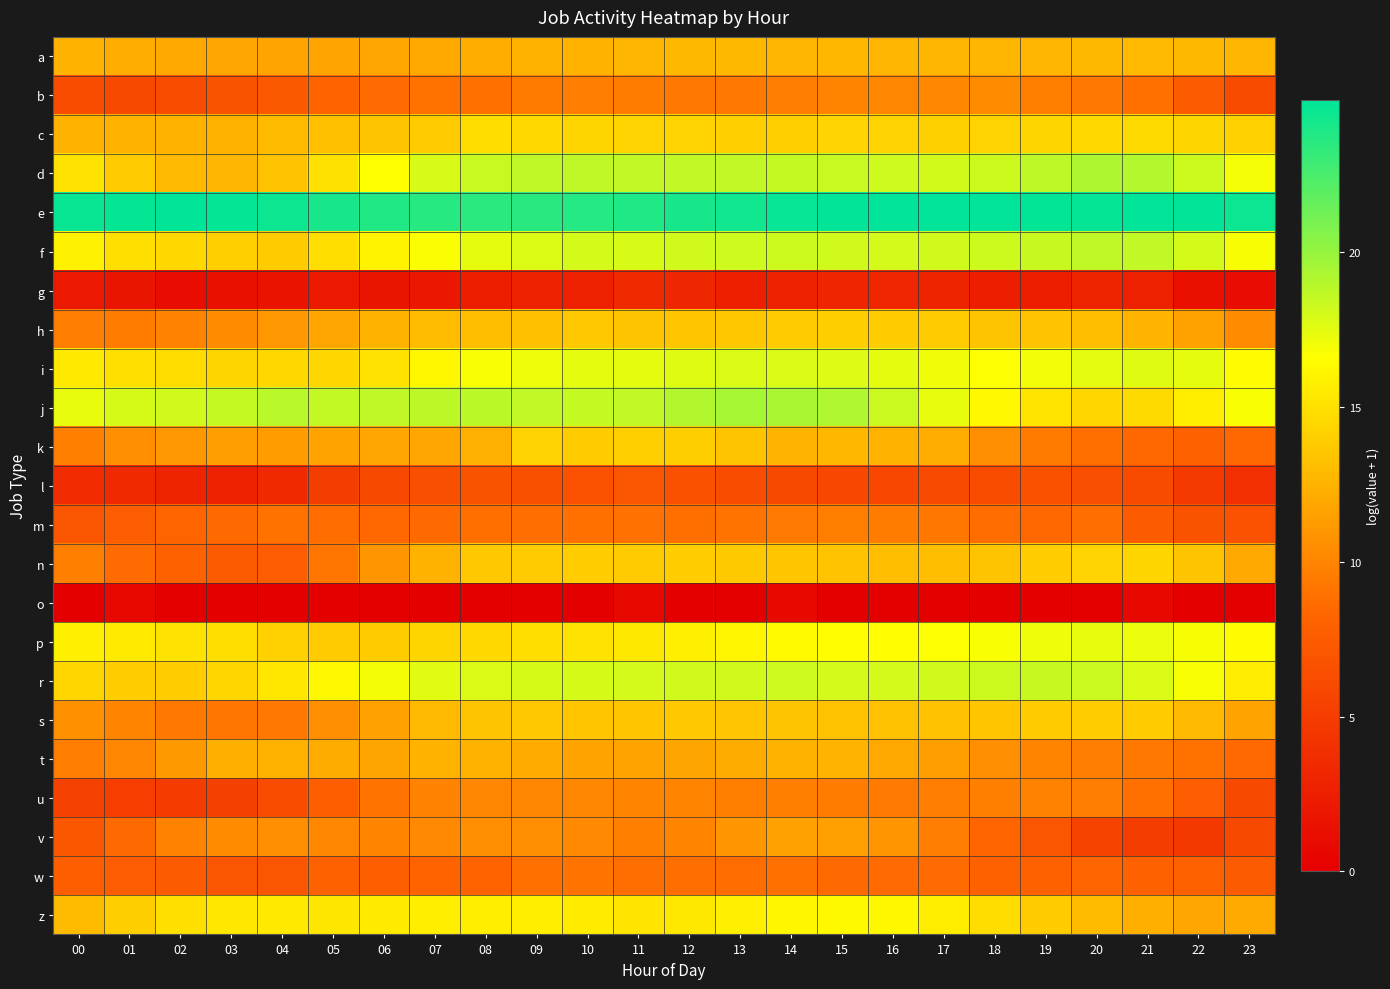

List the series in order of their peak value, highest first.

e, j, d, f, r, i, p, z, c, n, k, h, s, a, t, v, b, u, m, w, l, g, o